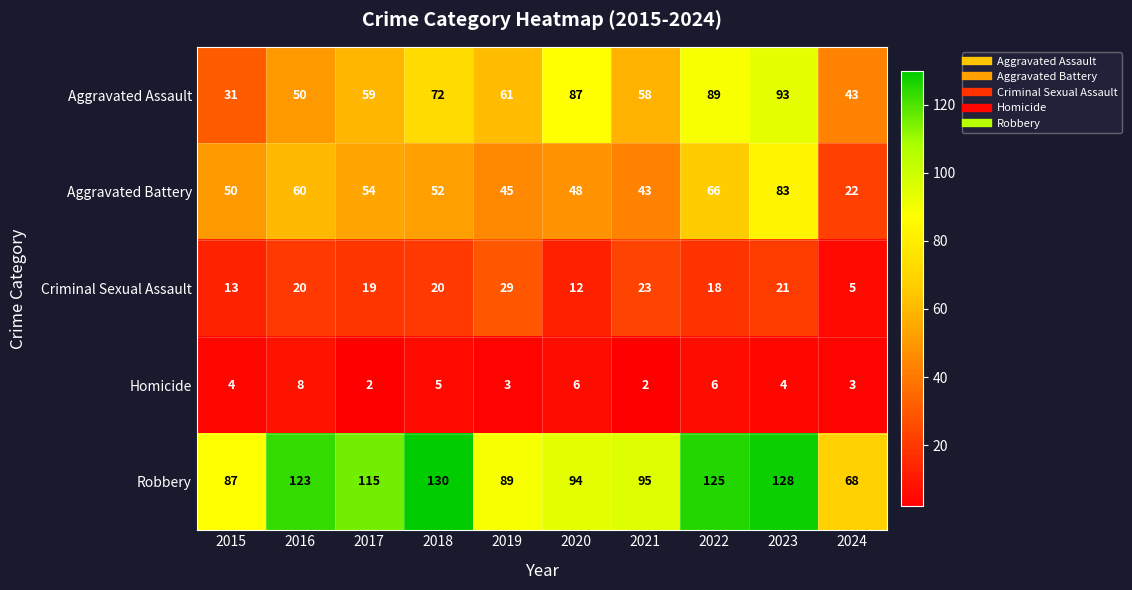

What is the difference between the highest and lowest values at 2015?

83